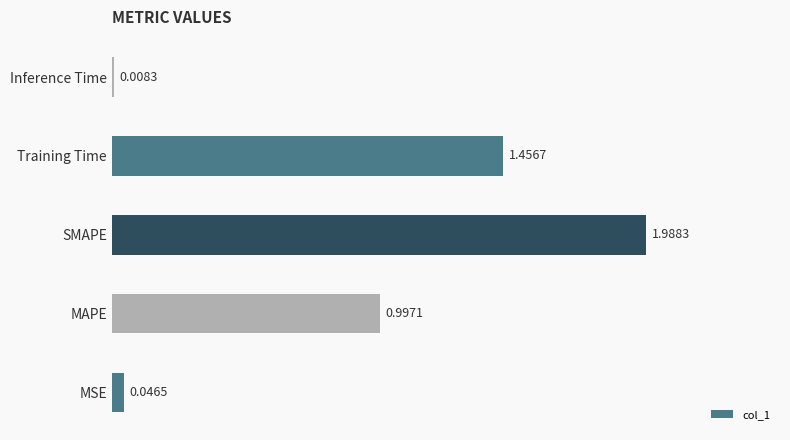

List the labels in order of value, smallest first.

Inference Time, MSE, MAPE, Training Time, SMAPE